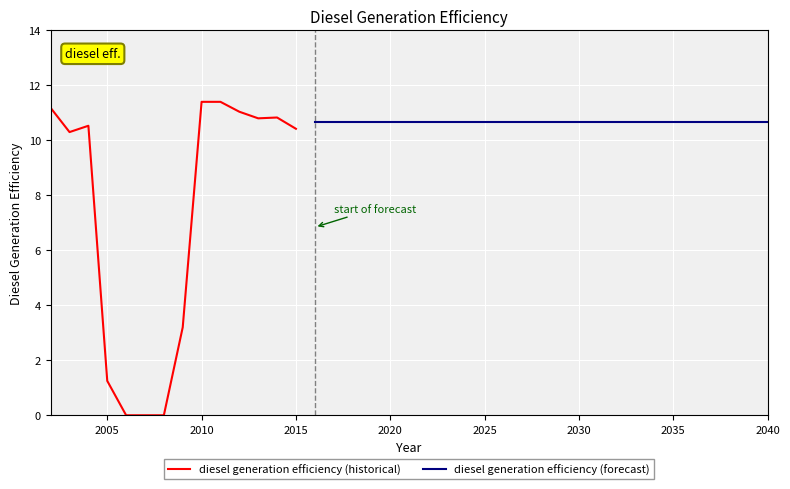

Reading left to right, transcribe all the data shown in this chart.

11.2	10.3	10.5	1.2	0.0	0.0	0.0	3.2	11.4	11.4	11.0	10.8	10.8	10.4	10.7	10.7	10.7	10.7	10.7	10.7	10.7	10.7	10.7	10.7	10.7	10.7	10.7	10.7	10.7	10.7	10.7	10.7	10.7	10.7	10.7	10.7	10.7	10.7	10.7